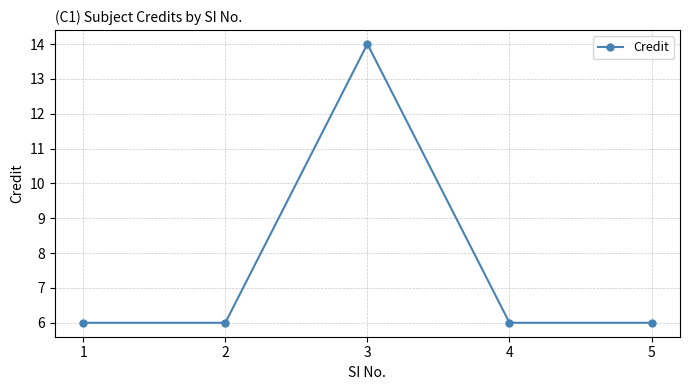

Reading left to right, what are all the values shown in this chart?

6	6	14	6	6